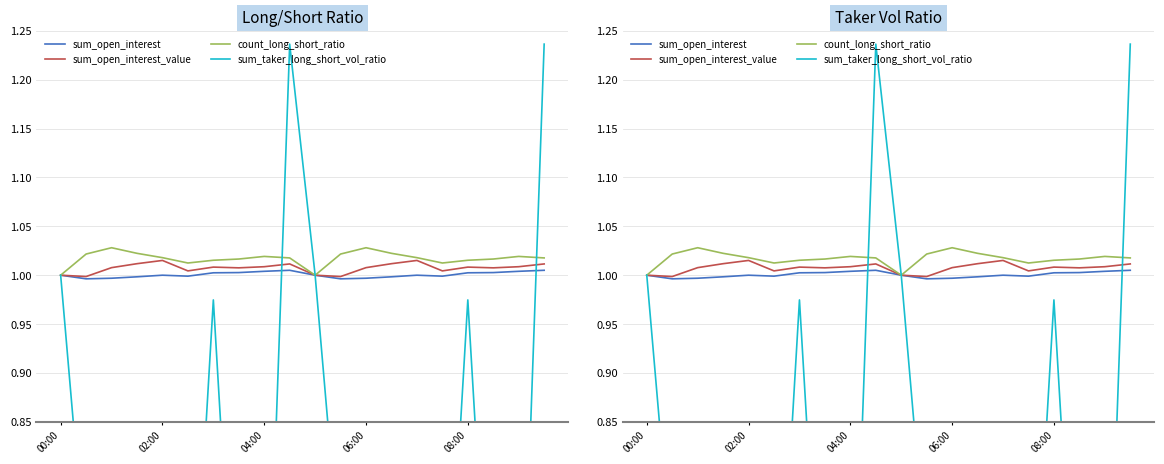

What is the label of the 2nd point from the left?

02:00